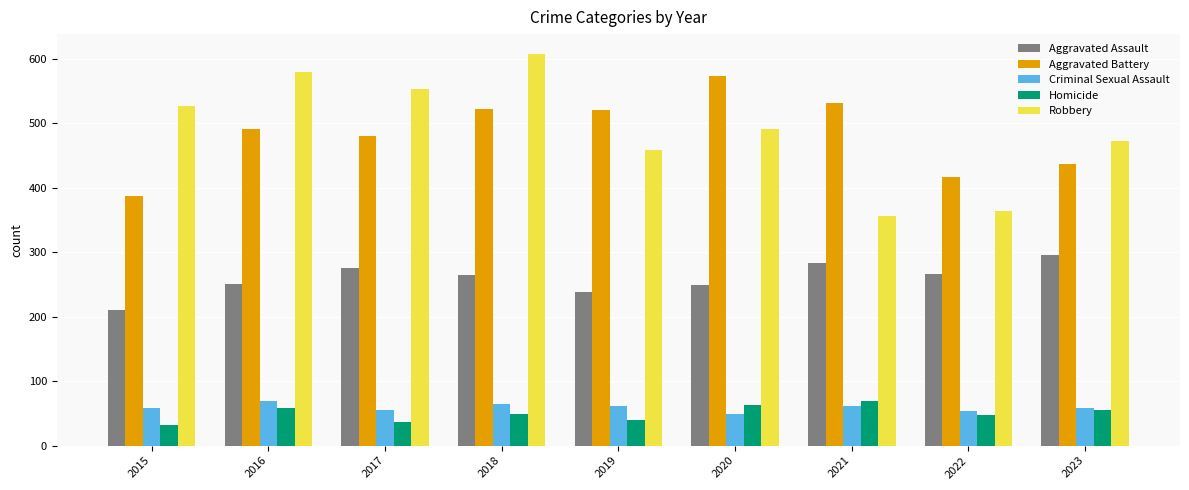

At which label is Aggravated Battery closest to 480?

2017